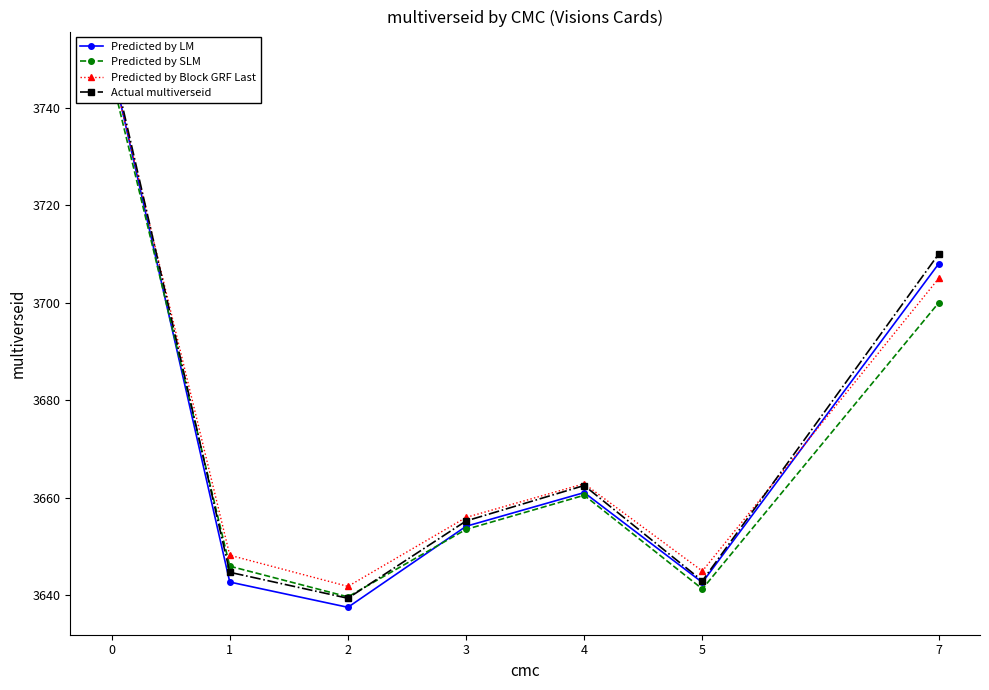

Is it true that Predicted by LM equals 4798.4 at 1?

False